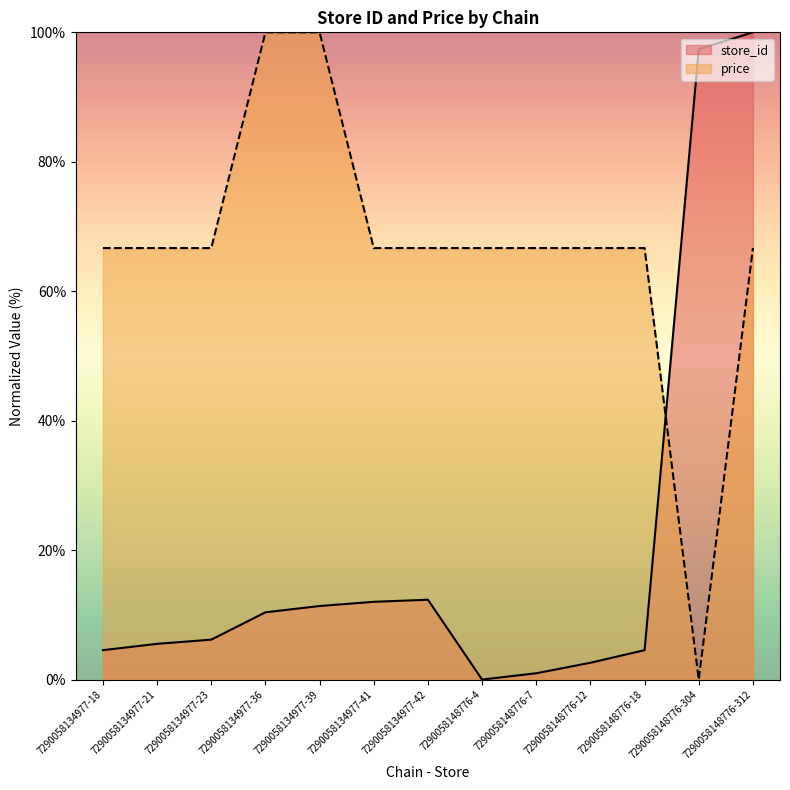

After their last crossing, which series has the higher values: price or store_id?

store_id